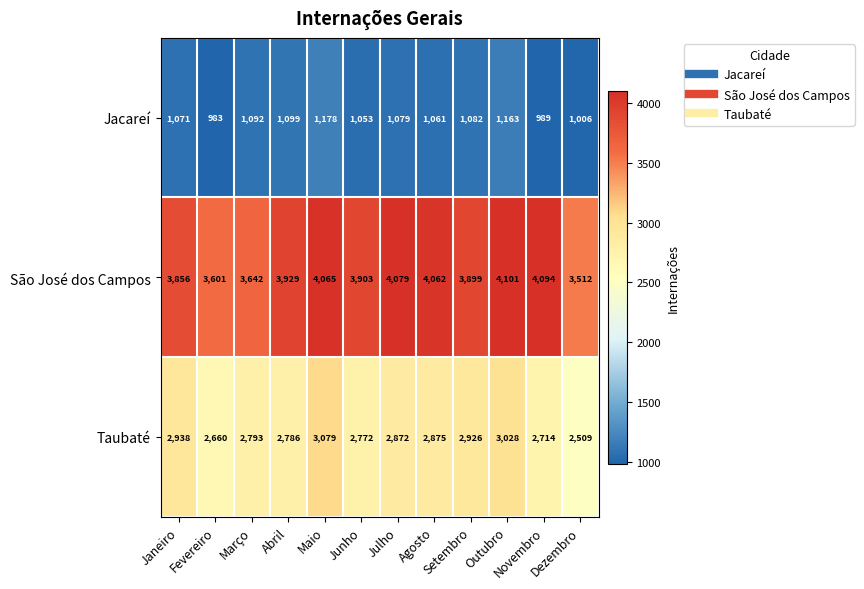

What is the difference between the maximum and second lowest values in the Jacareí series?

189